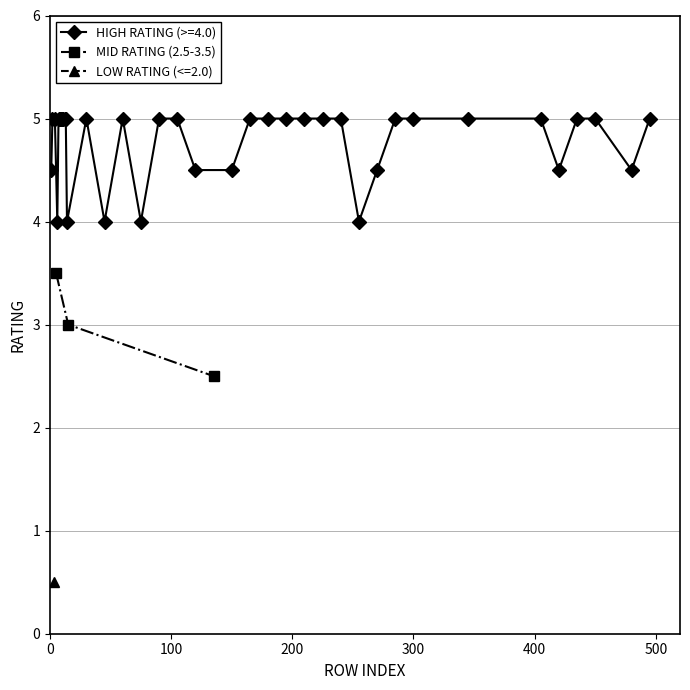

Does the chart display data point markers on the line(s)?

Yes